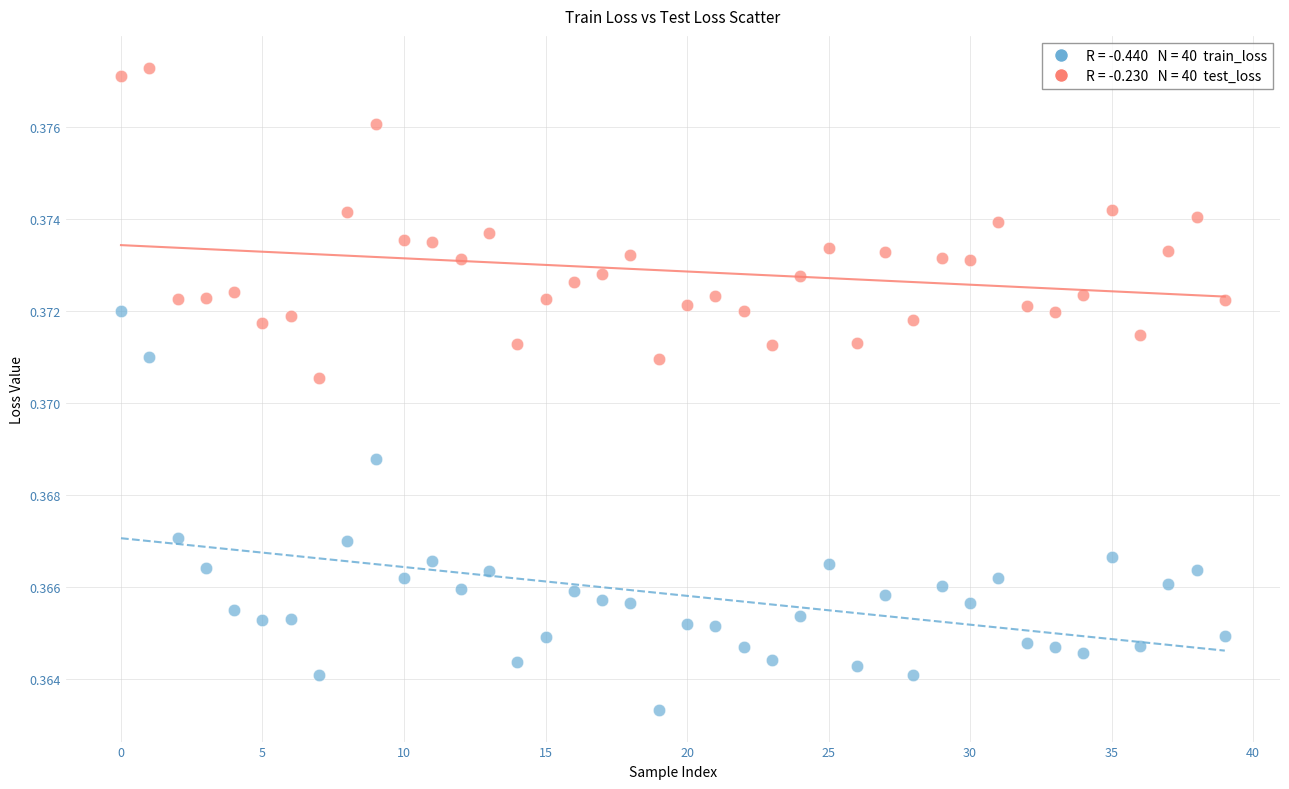

Count the number of points in this scatter plot.

80